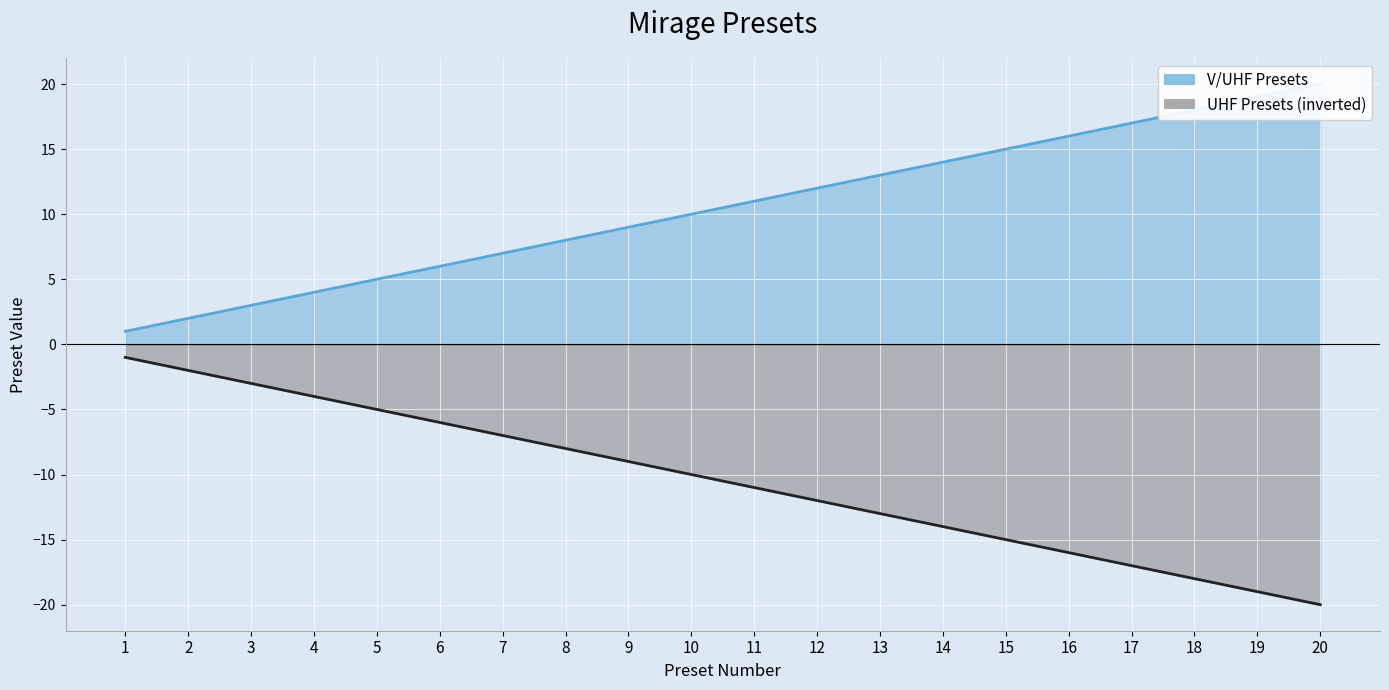

At which category does the chart reach its minimum across all series?

20